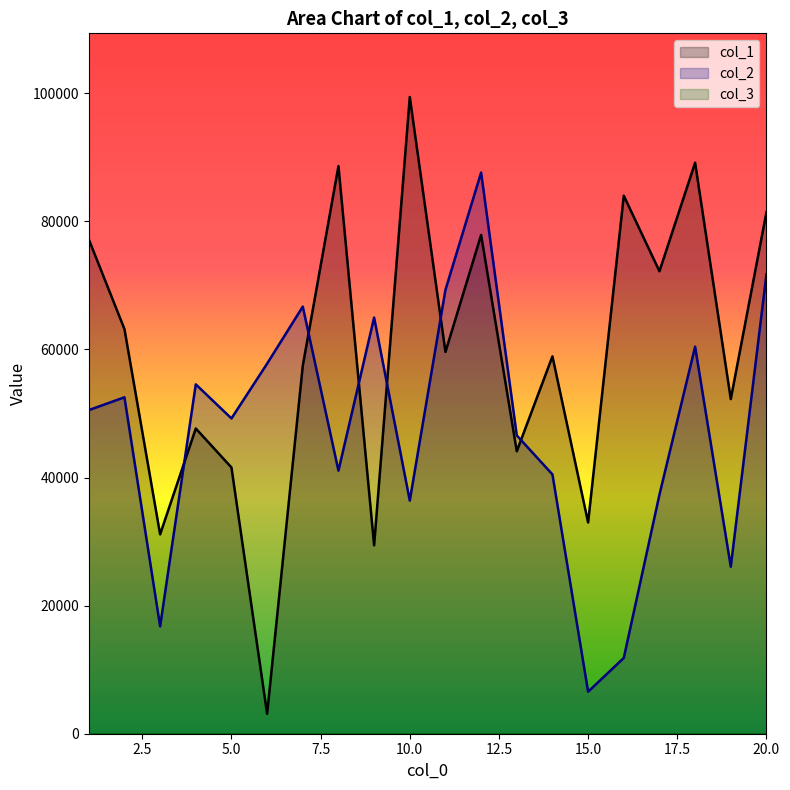

How many values in the col_2 series are below 50519?

10